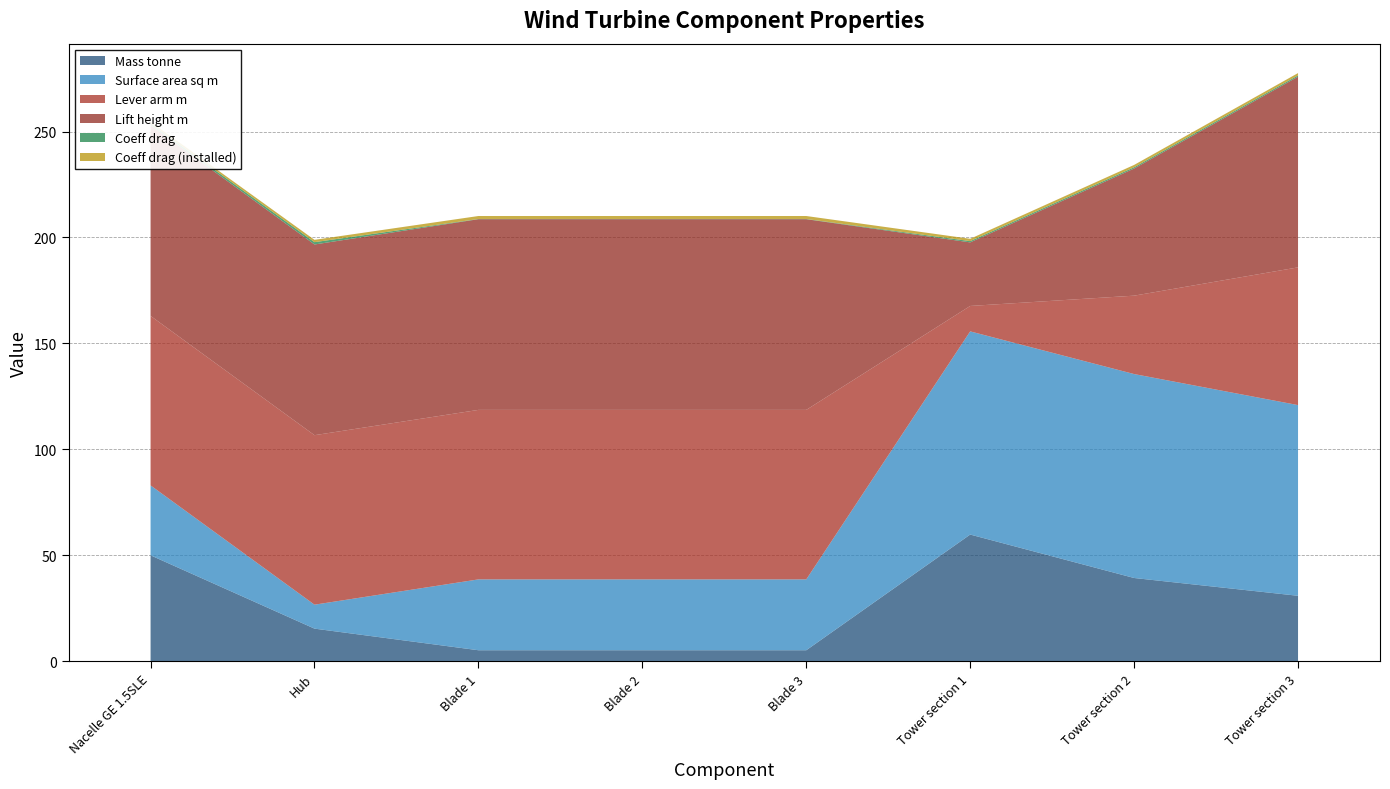

Reading right to left, extract all data points from this chart.

Mass tonne: 30.9	39.3	59.8	5.2	5.2	5.2	15.4	50.0
Surface area sq m: 90.0	96.2	95.9	33.4	33.4	33.4	11.3	33.0
Lever arm m: 65.0	37.0	12.0	80.0	80.0	80.0	80.0	80.0
Lift height m: 90.0	60.0	30.0	90.0	90.0	90.0	90.0	90.0
Coeff drag: 0.6	0.6	0.6	0.1	0.1	0.1	1.1	0.8
Coeff drag (installed): 1.1	1.1	1.1	1.4	1.4	1.4	1.1	0.8